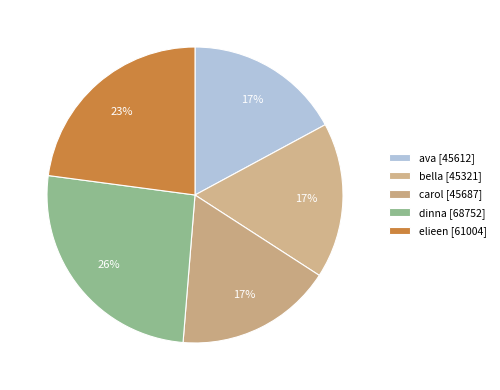

Between bella and elieen, which is larger?

elieen